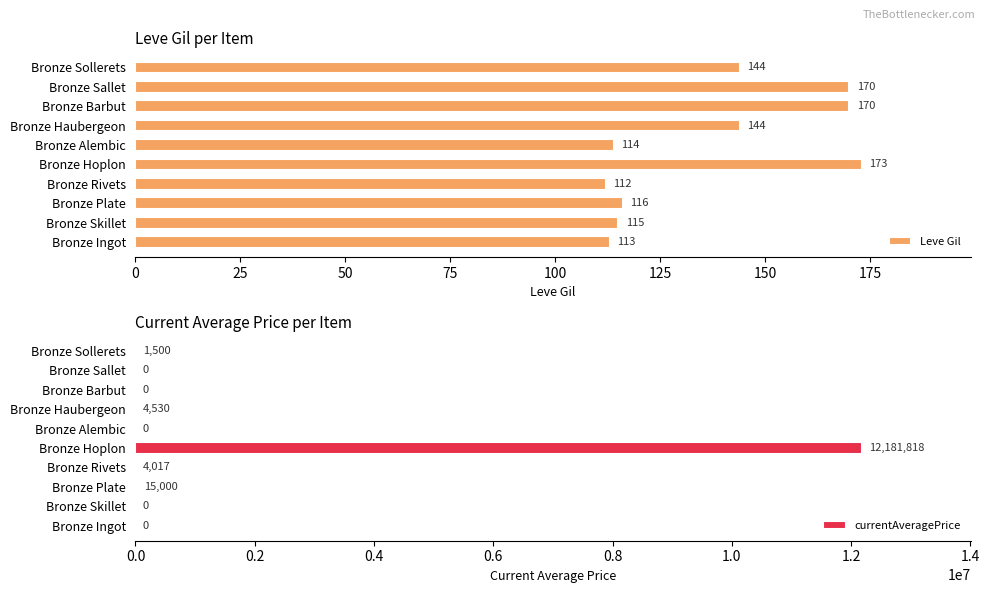

The Leve Gil series shows 113 at Bronze Ingot. True or false?

True